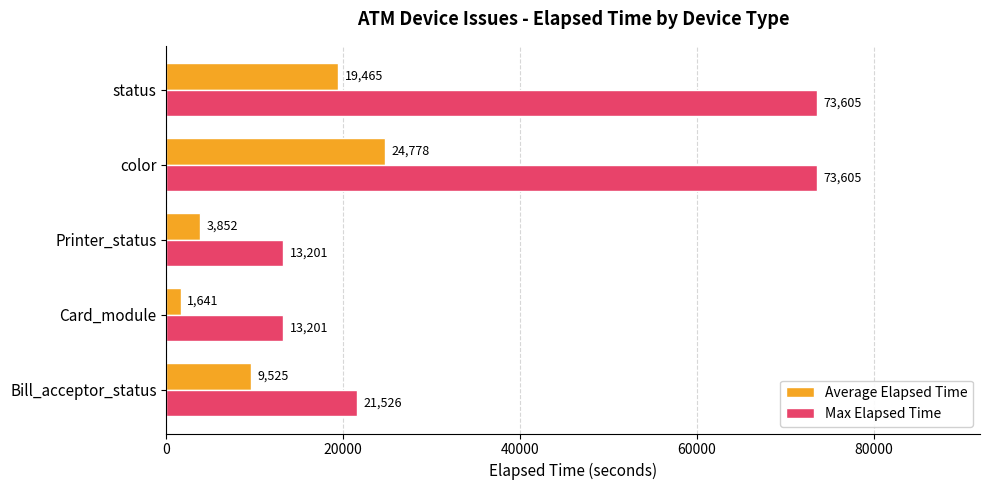

At which label does Average Elapsed Time reach its peak?

color